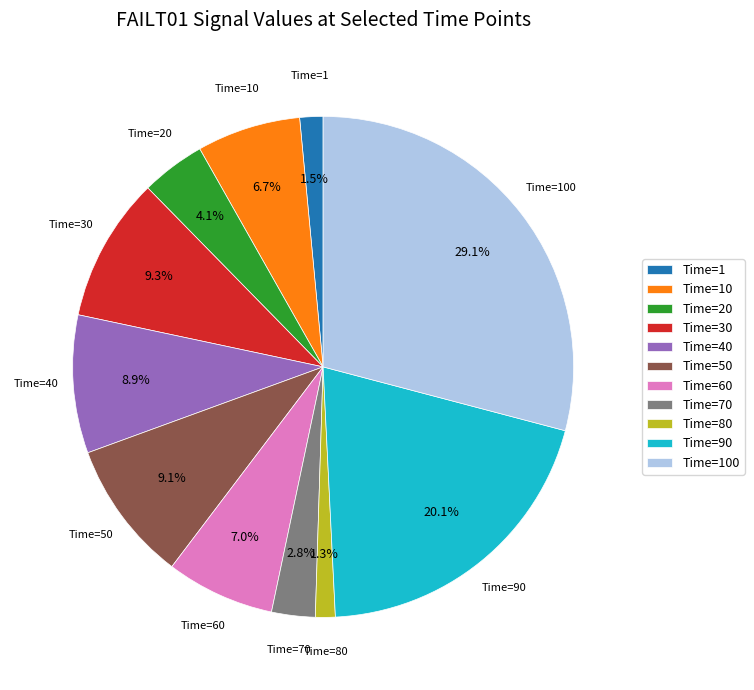

Is Time=1 the majority of the pie?

No